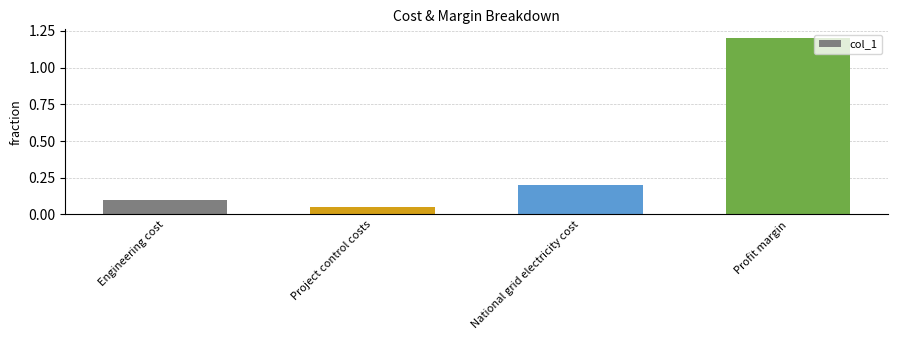

How many bars are there in total?

4